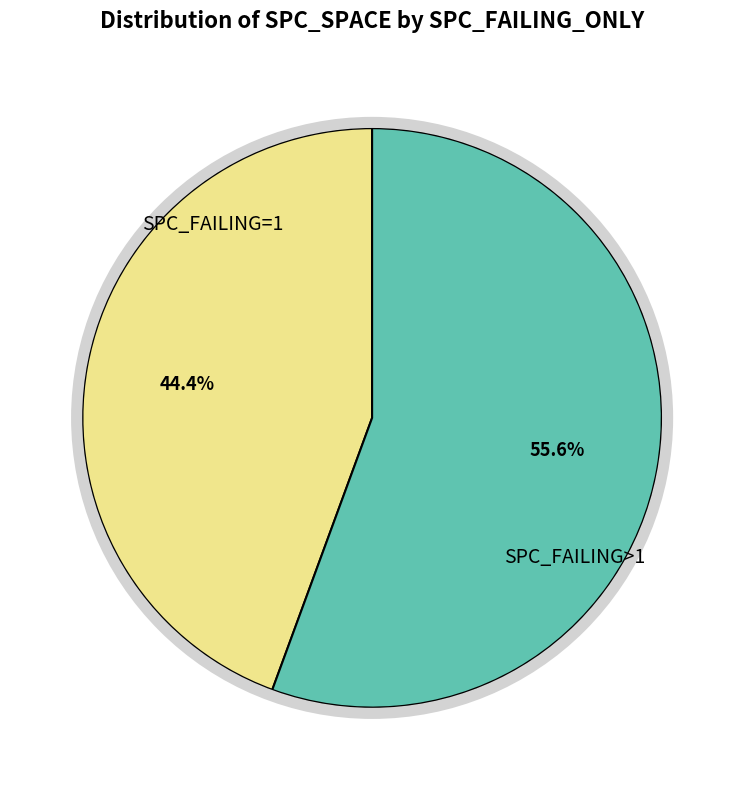

Is there any slice that represents more than half of the pie?

Yes